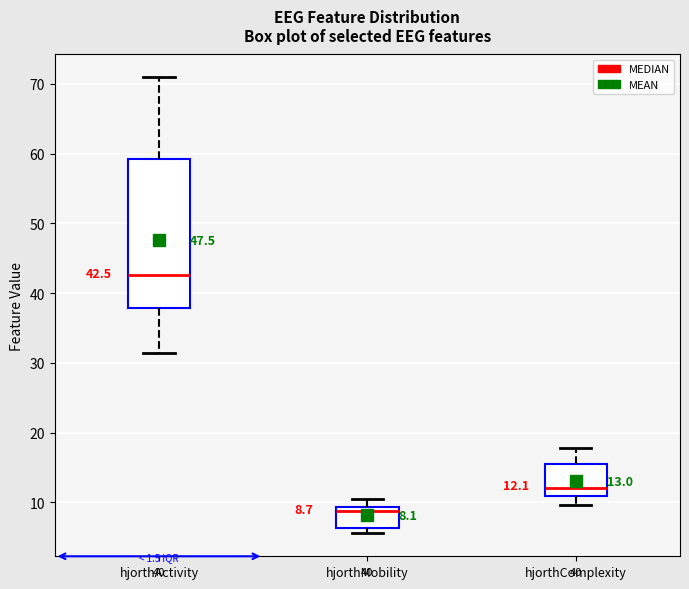

Comparing the boxes themselves (not the whiskers), which one is the tallest?

hjorthActivity